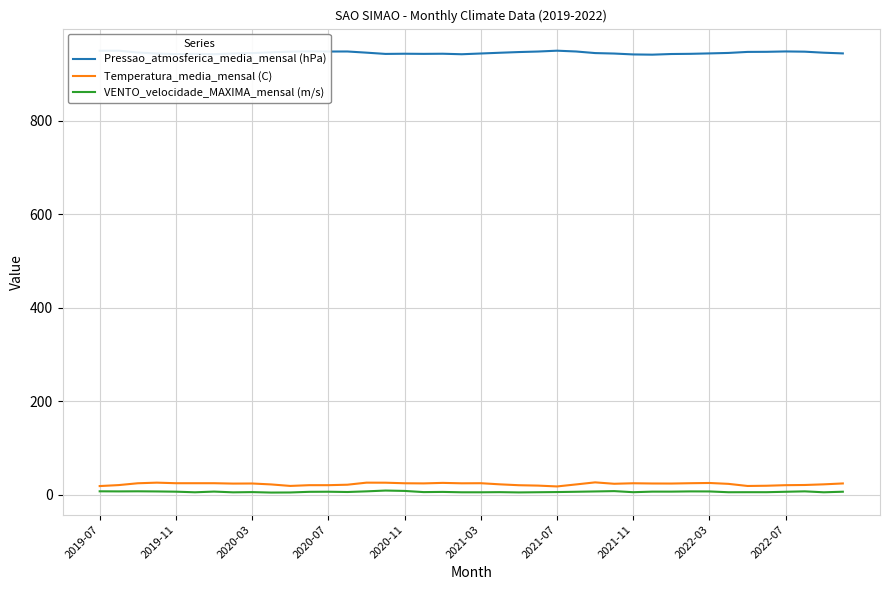

What is the difference between the VENTO_velocidade_MAXIMA_mensal (m/s) values at 30 and 37?

0.6